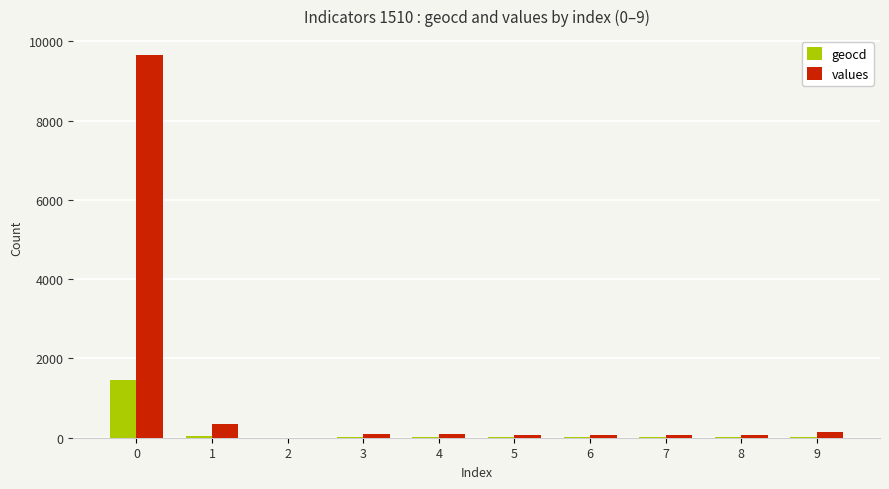

Which series has the largest total across all categories?

values